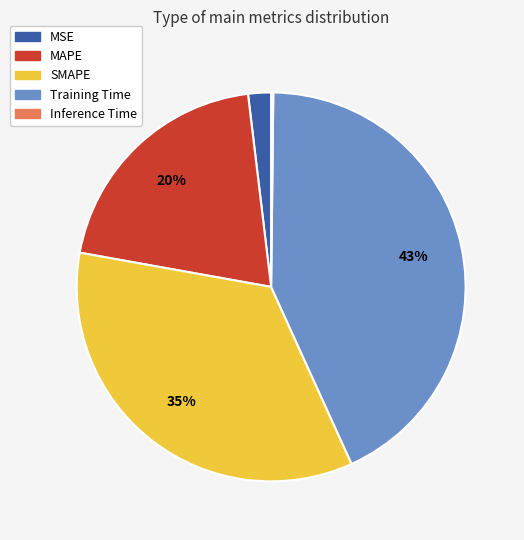

Is Training Time the majority of the pie?

No